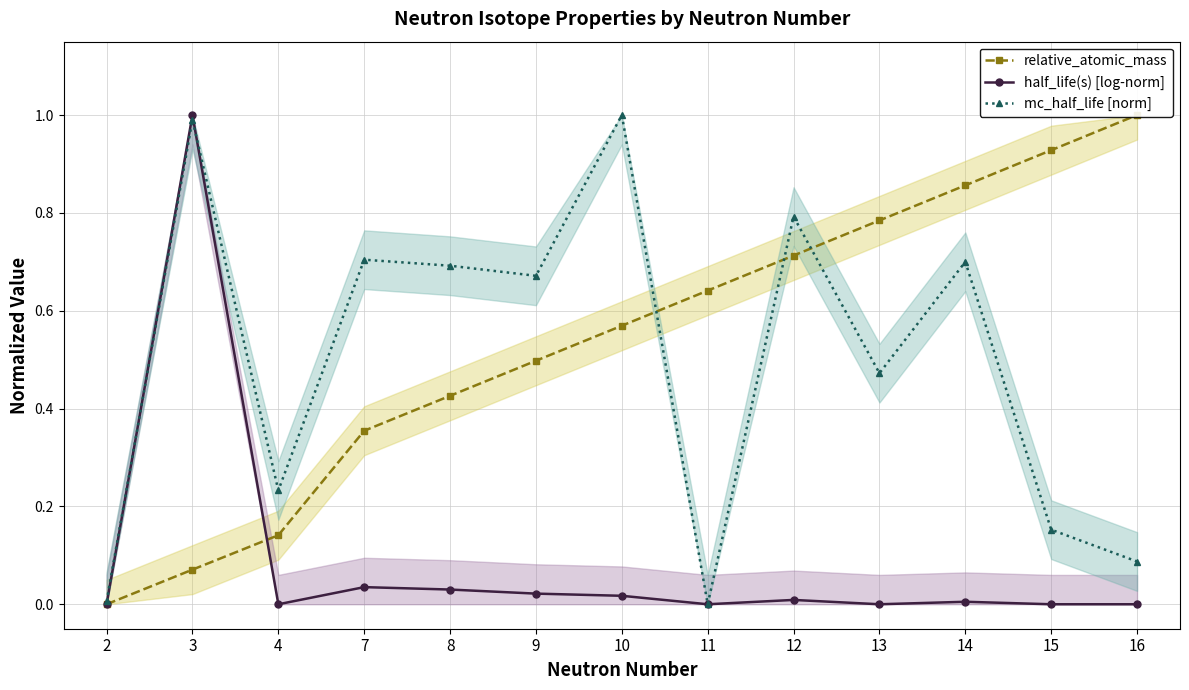

How many times do half_life(s) [log-norm] and mc_half_life [norm] cross each other?

4